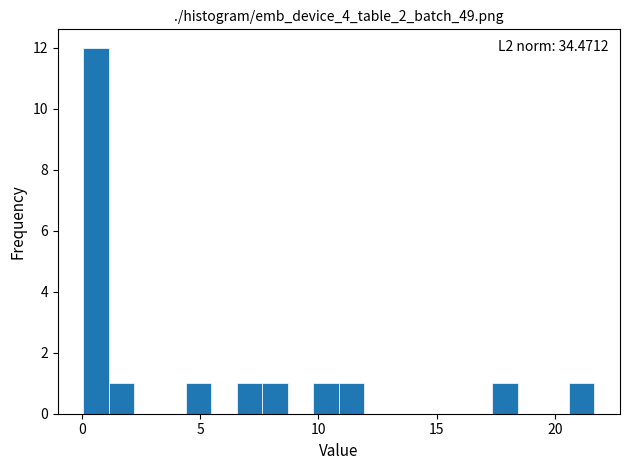

Around what value on the x-axis is the tallest bar? Give the approximate position of its centre, as read against the axis.

0.5